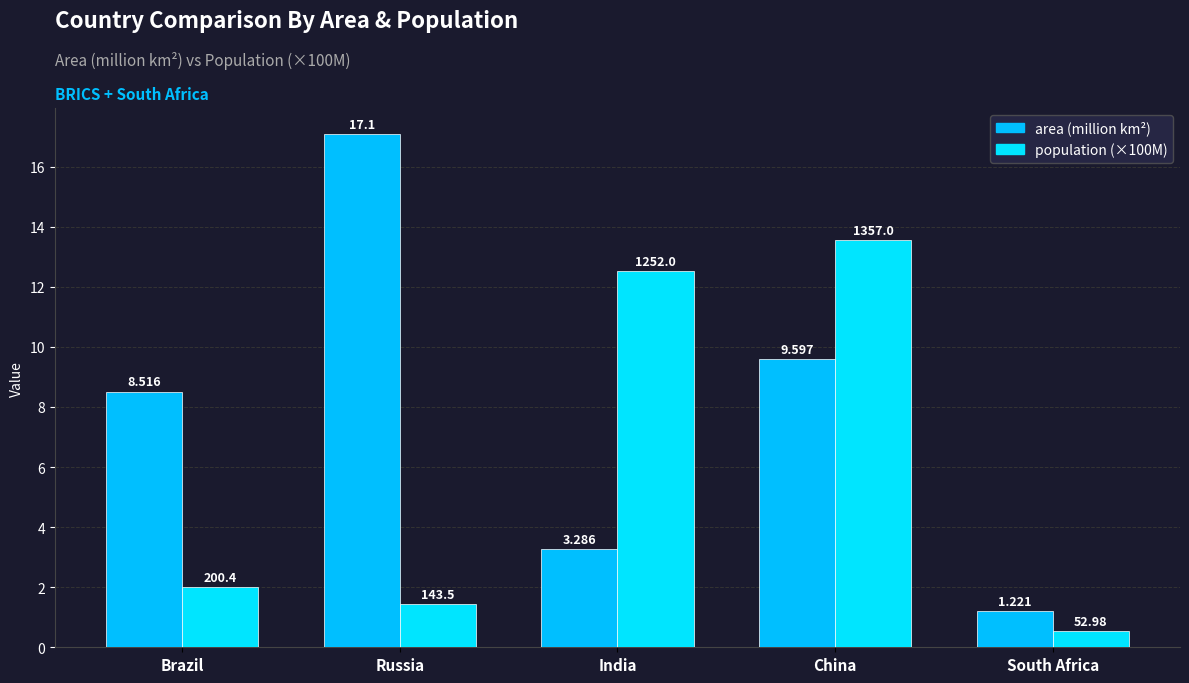

What position from the right is Brazil?

5